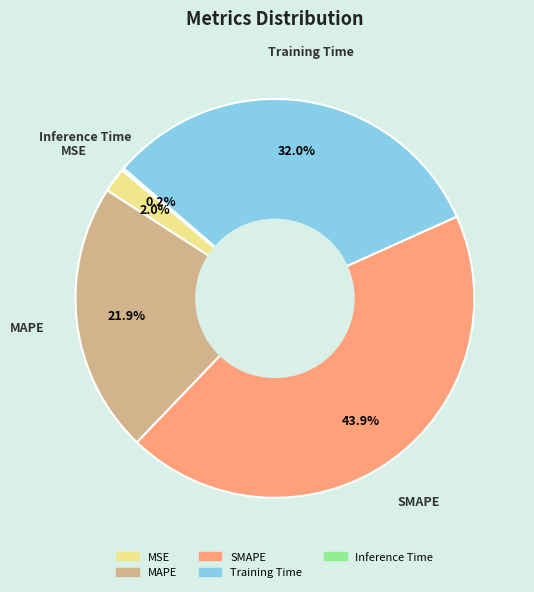

Which category has the biggest portion of the pie?

SMAPE